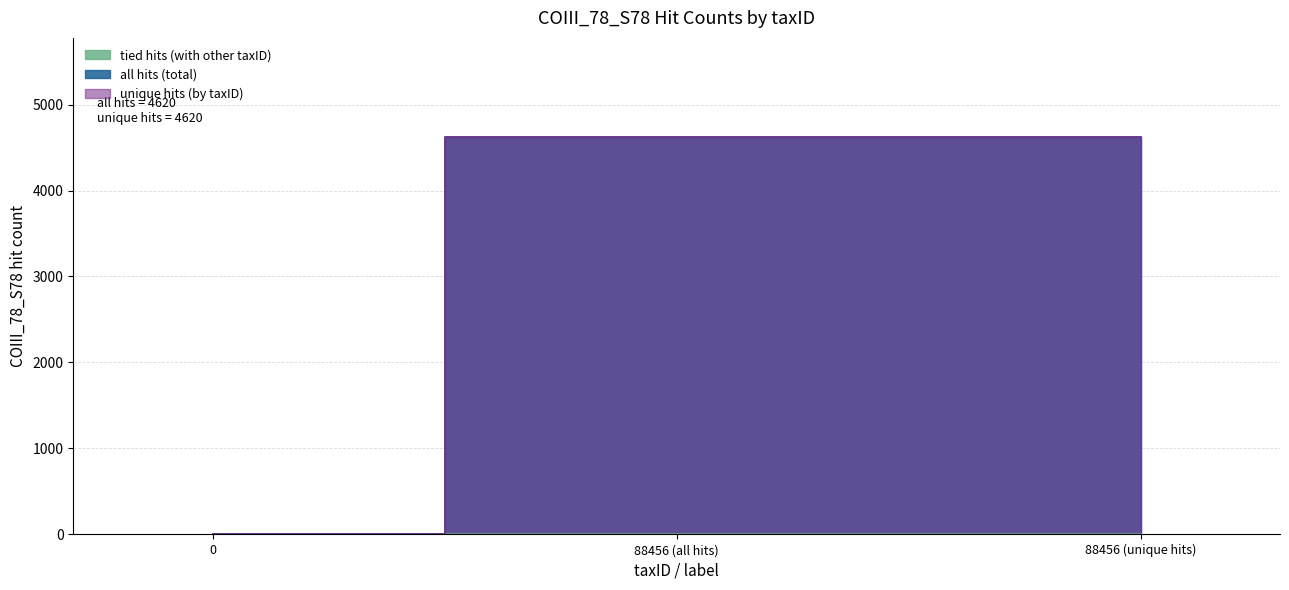

Is it true that unique hits (by taxID) equals 2588 at 0?

False